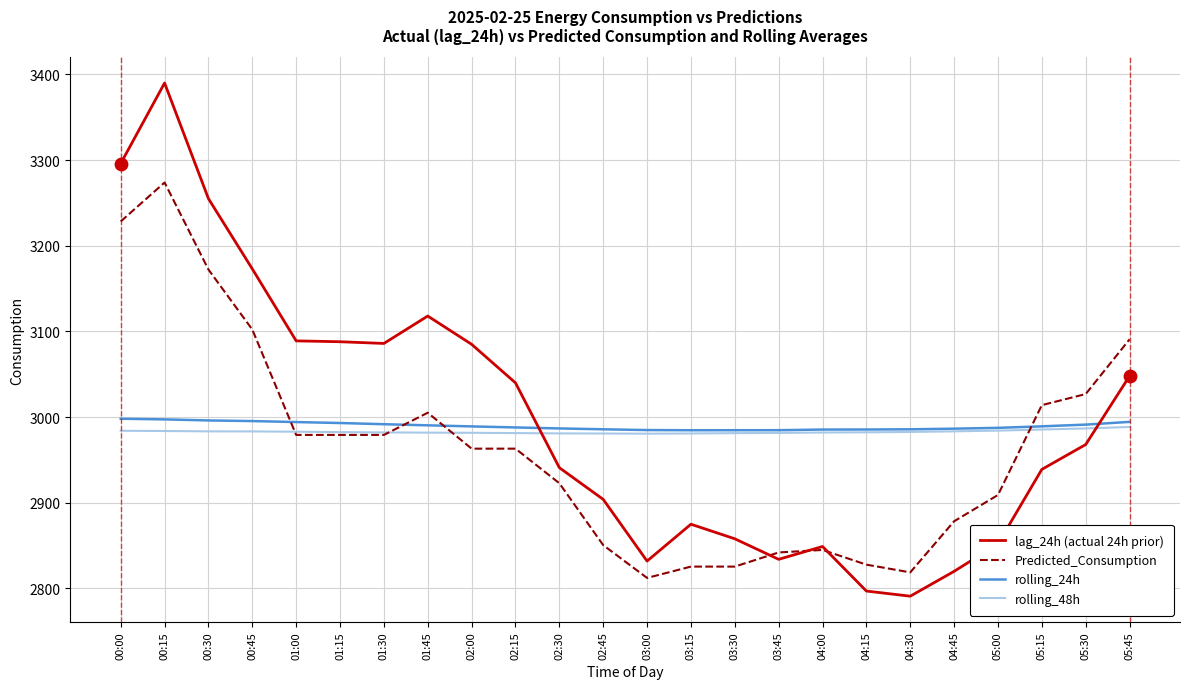

What is the difference between the highest and lowest values at 01:30?

106.8